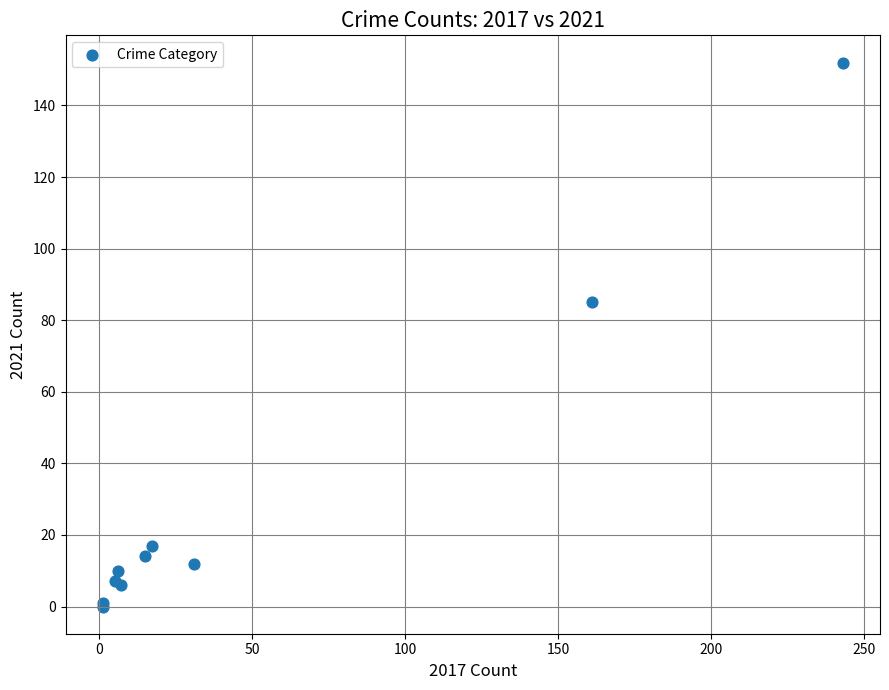

What Y value in the scatter plot is closest to 76?

85